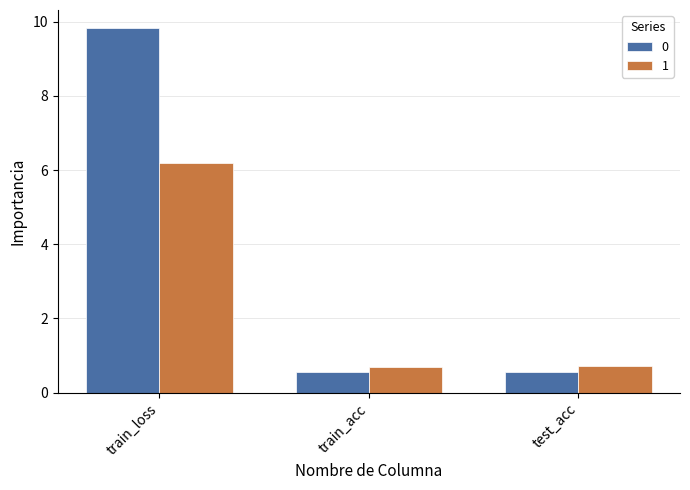

At which category is the sum across all series the highest?

train_loss